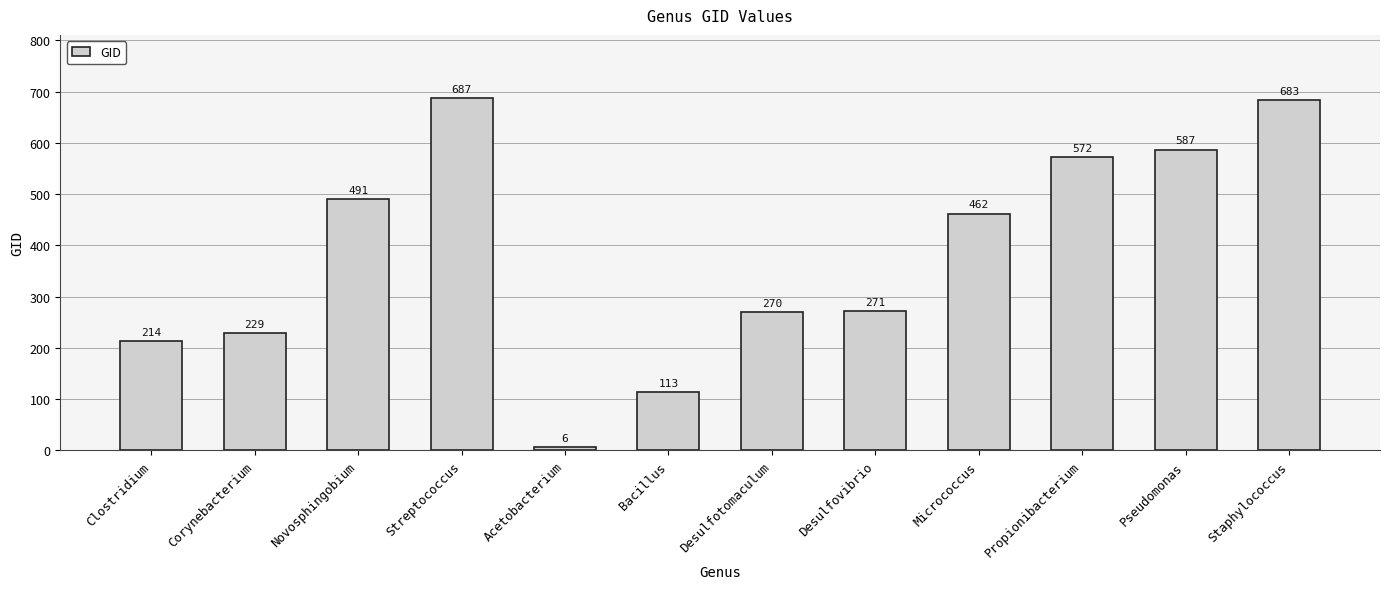

What is the sum of the values at Pseudomonas and Novosphingobium?

1078